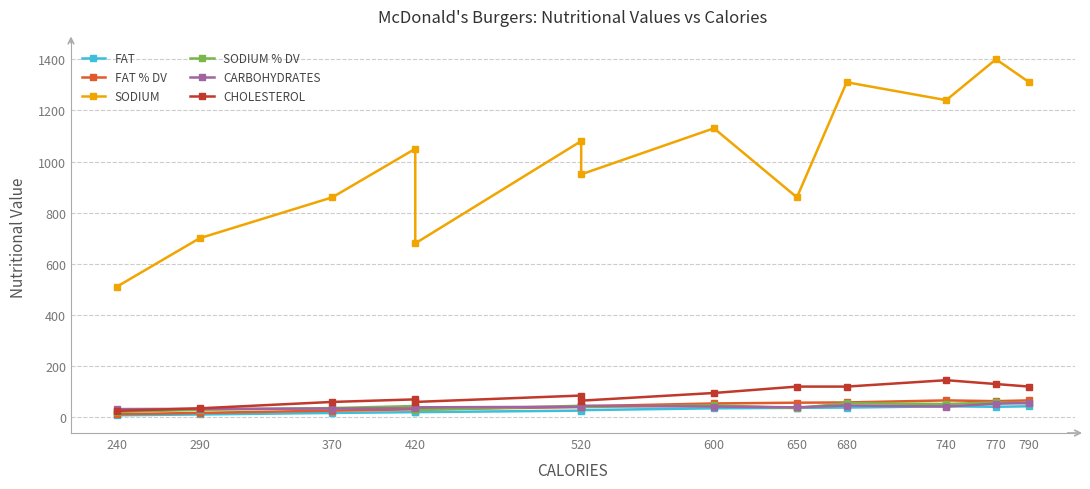

What is the total value across all series at 520?

1317